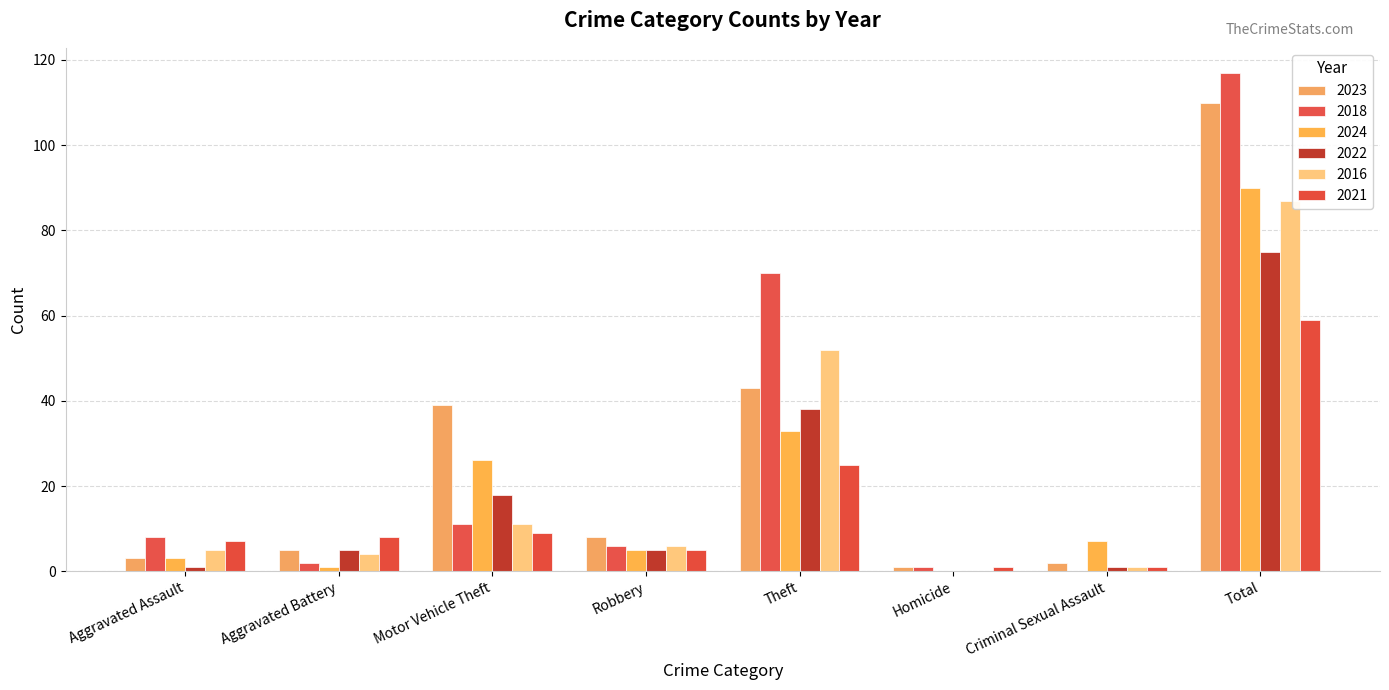

Count the number of categories in the chart.

8